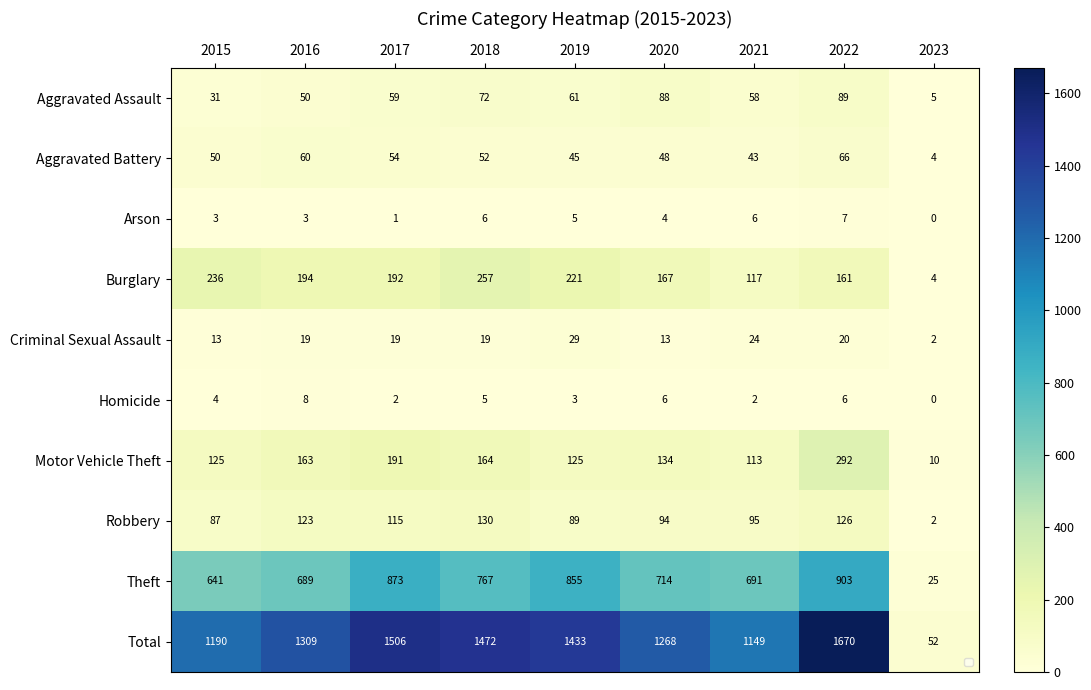

Between 2020 and 2017, which is larger?

2020